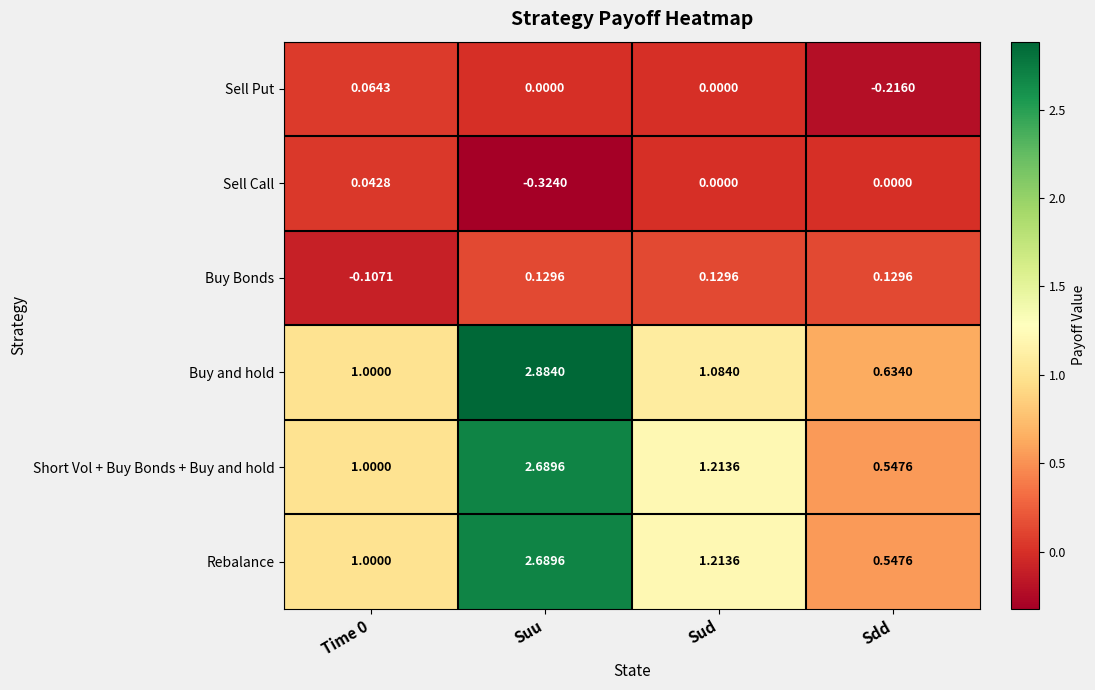

Between Suu and Sdd, which series saw the biggest shift?

Buy and hold